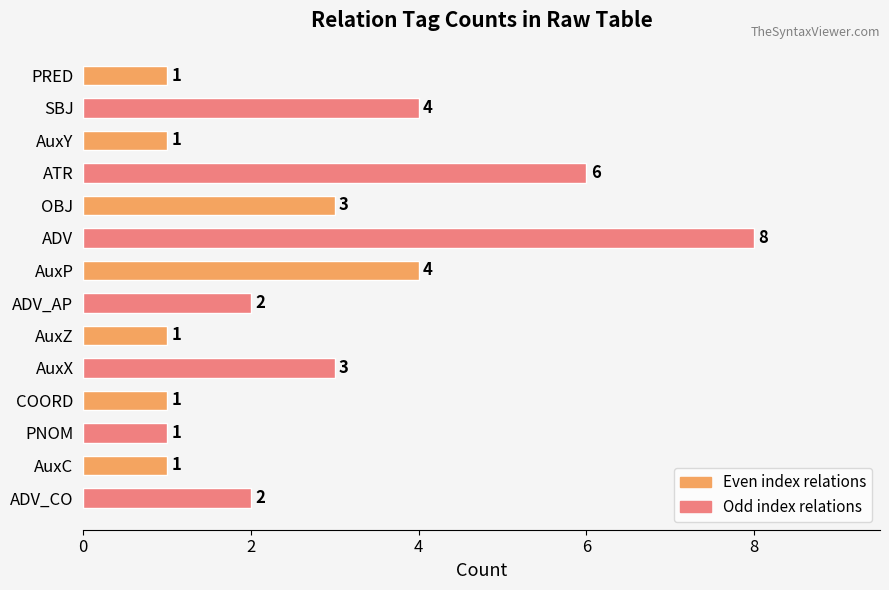

How many values are between 1 and 4?

12